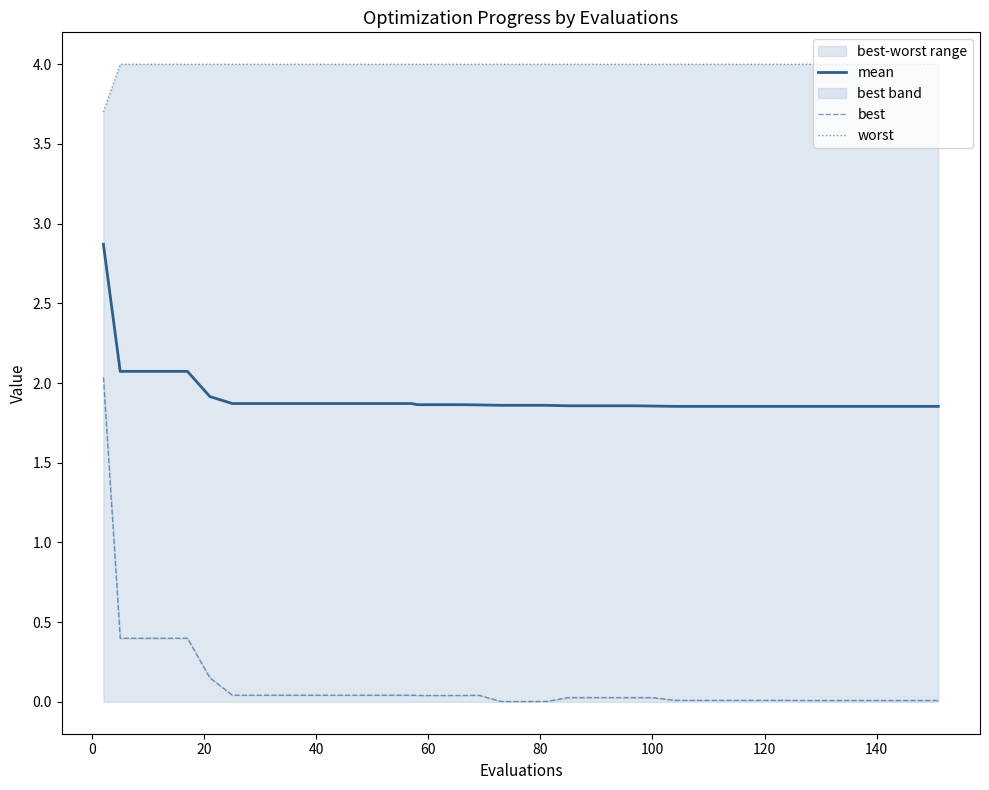

What is the total value across all series at 0?

6.5